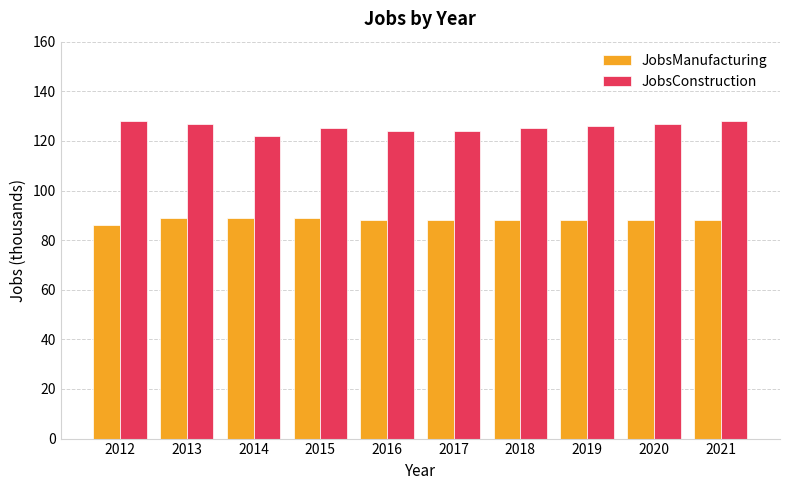

The value of JobsConstruction at 2021 is 62. True or false?

False